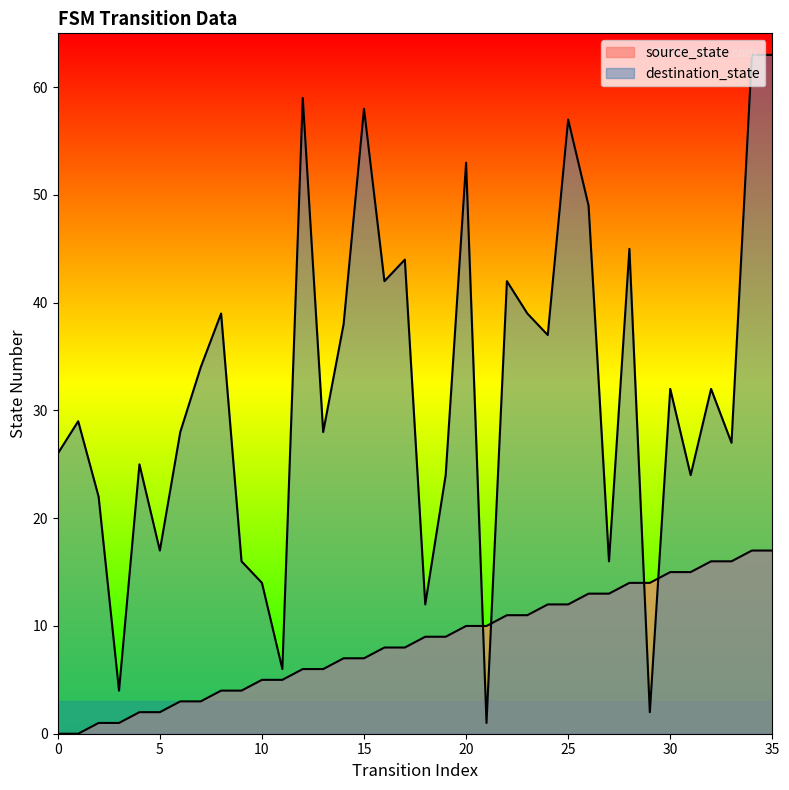

How many data points in destination_state are above 32?

16